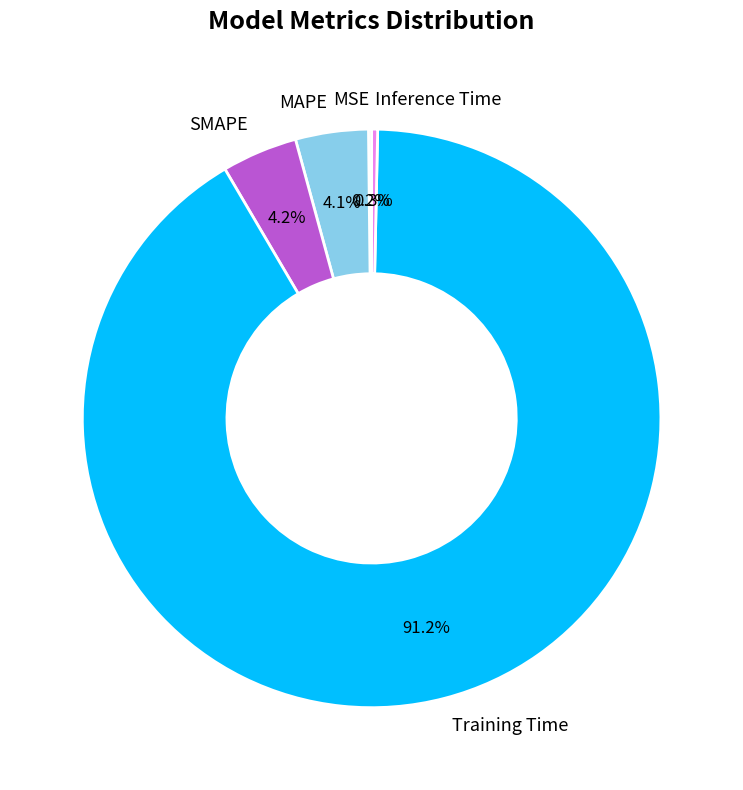

To the nearest percent, what is the difference between the largest and smallest slice percentages?

91%